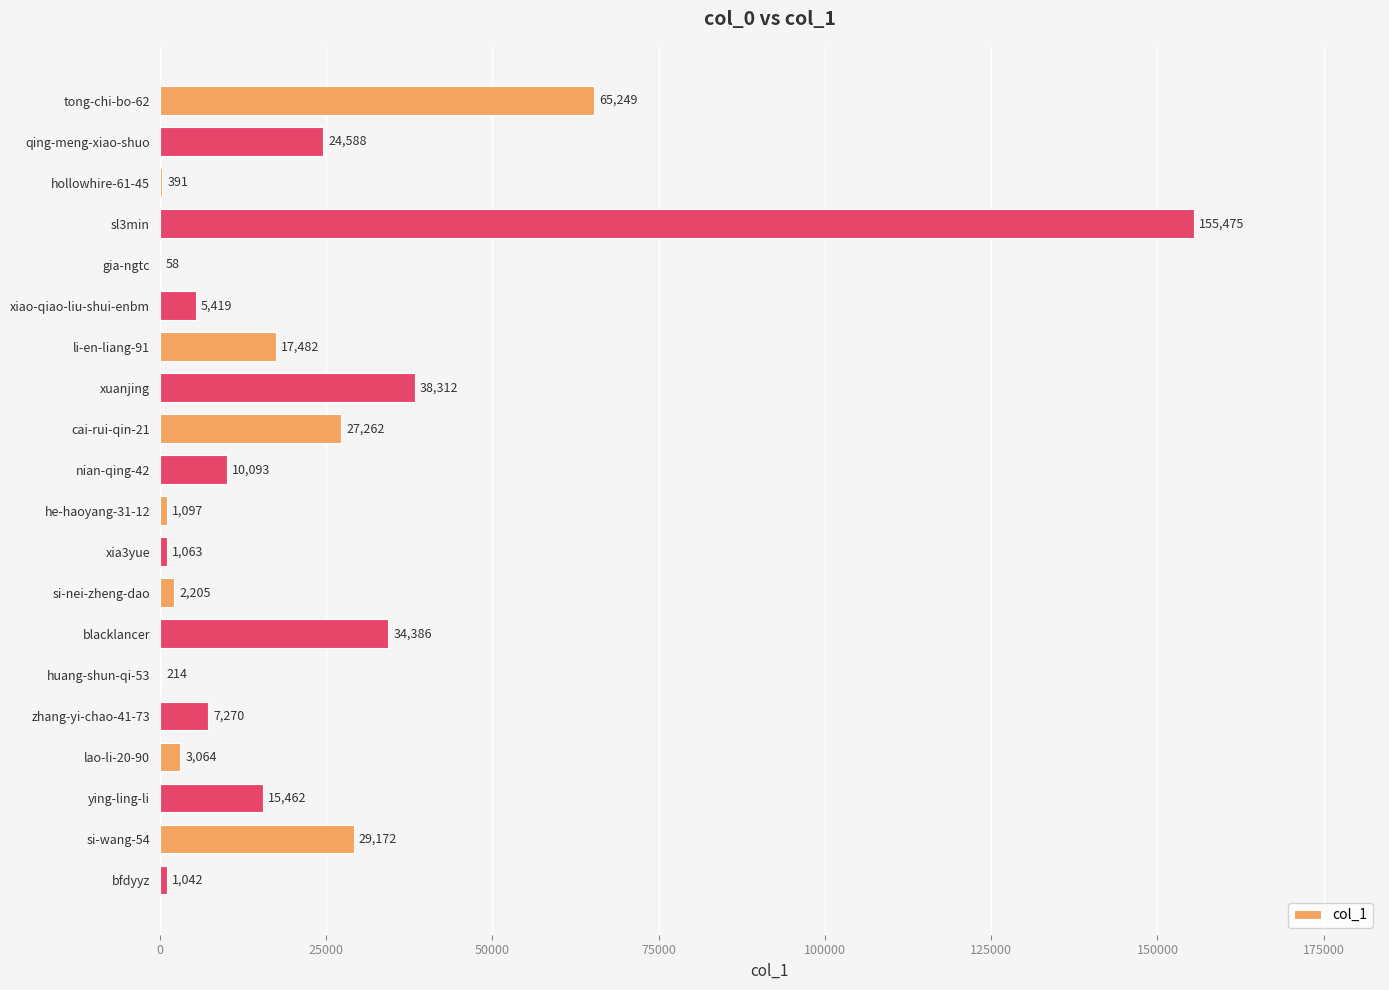

What is the sum of the values at ying-ling-li and hollowhire-61-45?

15853